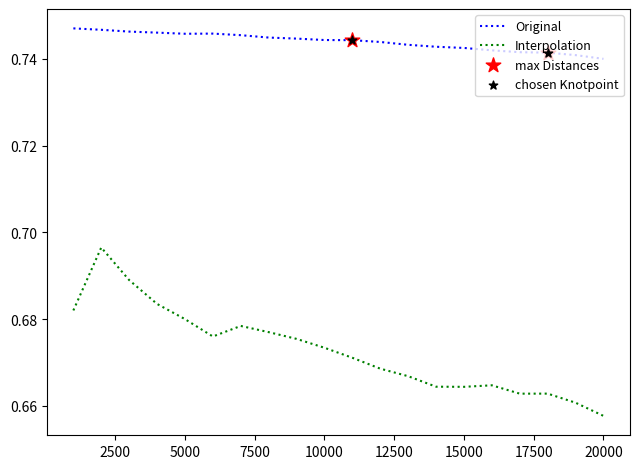

True or false: Interpolation and Original intersect in this chart.

False